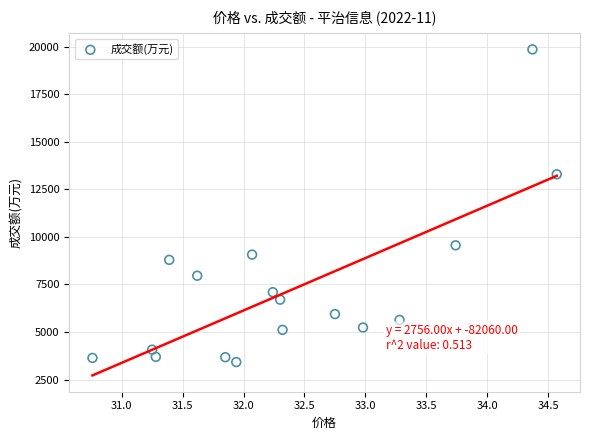

What Y value in the scatter plot is closest to 11640?

13294